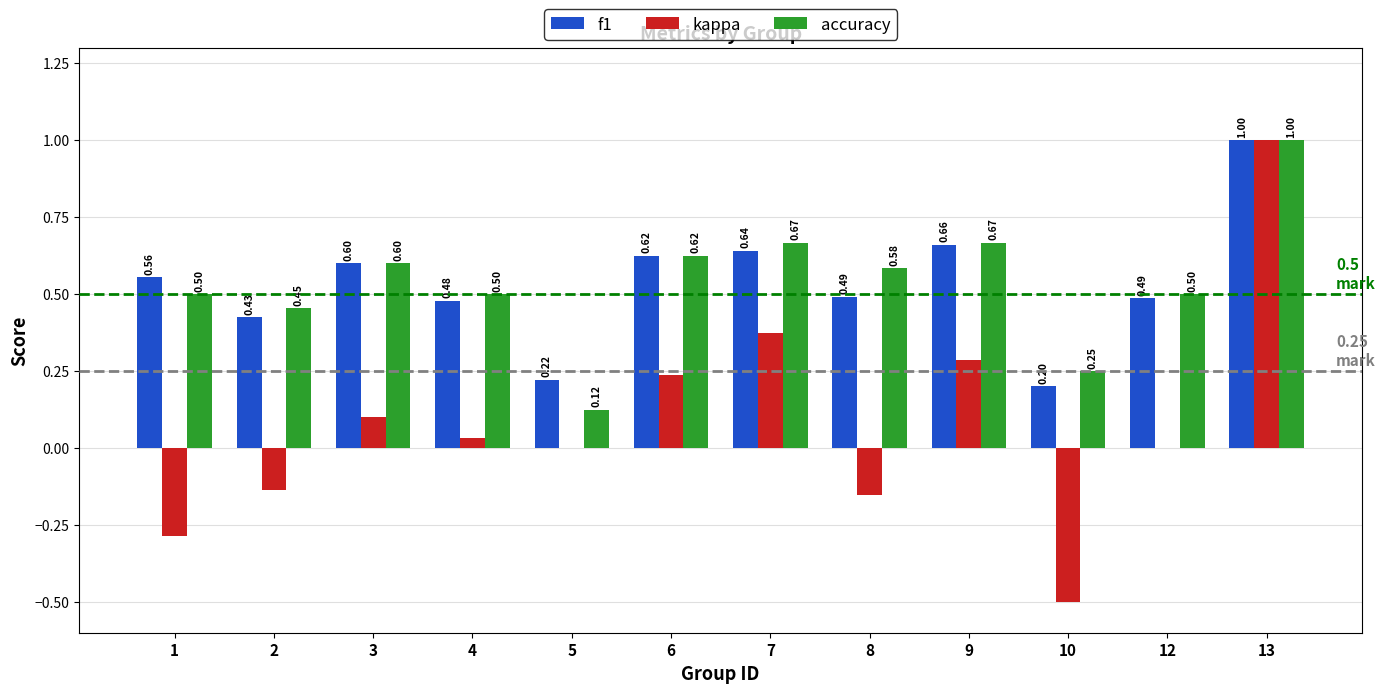

What is the average value of the accuracy series?

0.5